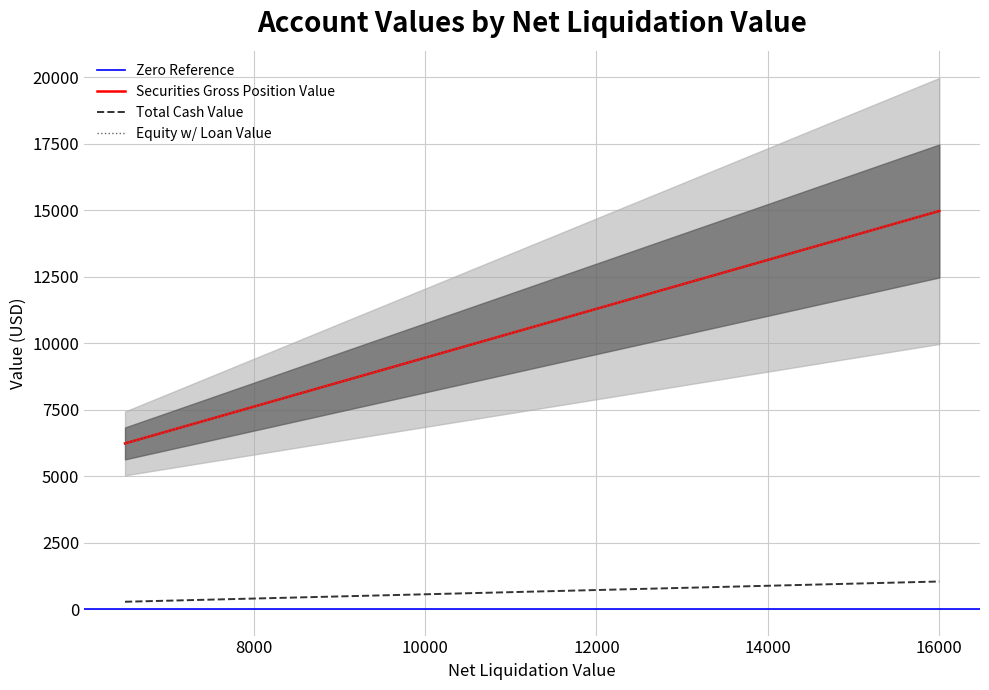

Reading left to right, transcribe all the data shown in this chart.

Zero Reference: 0.0	0.0
Securities Gross Position Value: 6226.2	14965.0
Total Cash Value: 273.8	1035.0
Equity w/ Loan Value: 6226.2	14965.0